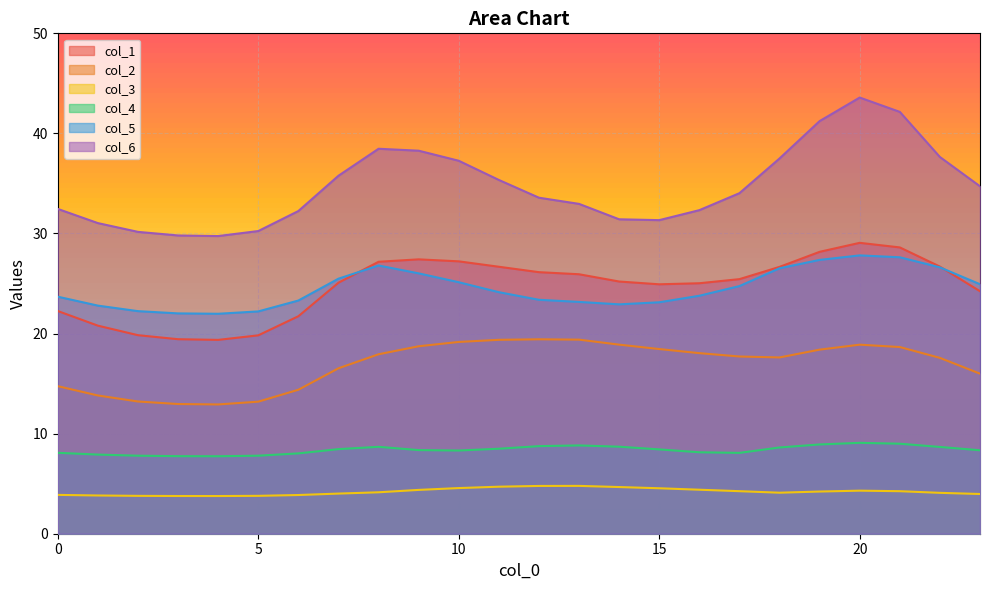

What is the value of the col_3 point at the 23rd from the left?

4.1